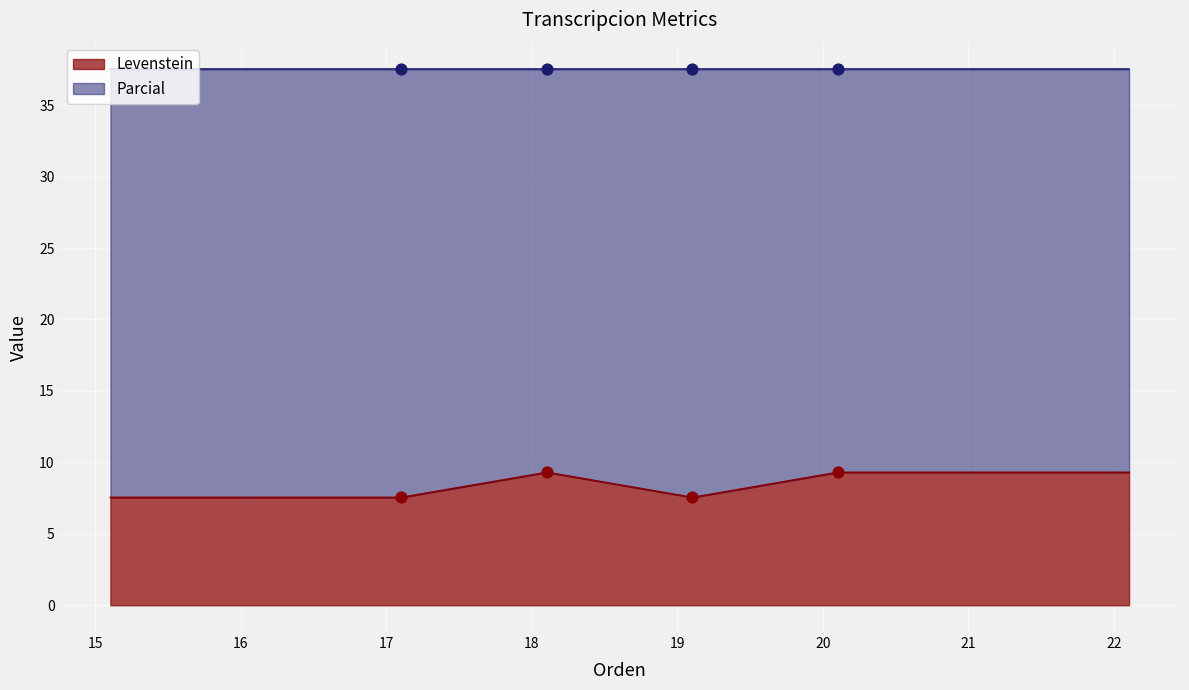

What is the lowest value of the Levenstein series?

7.5